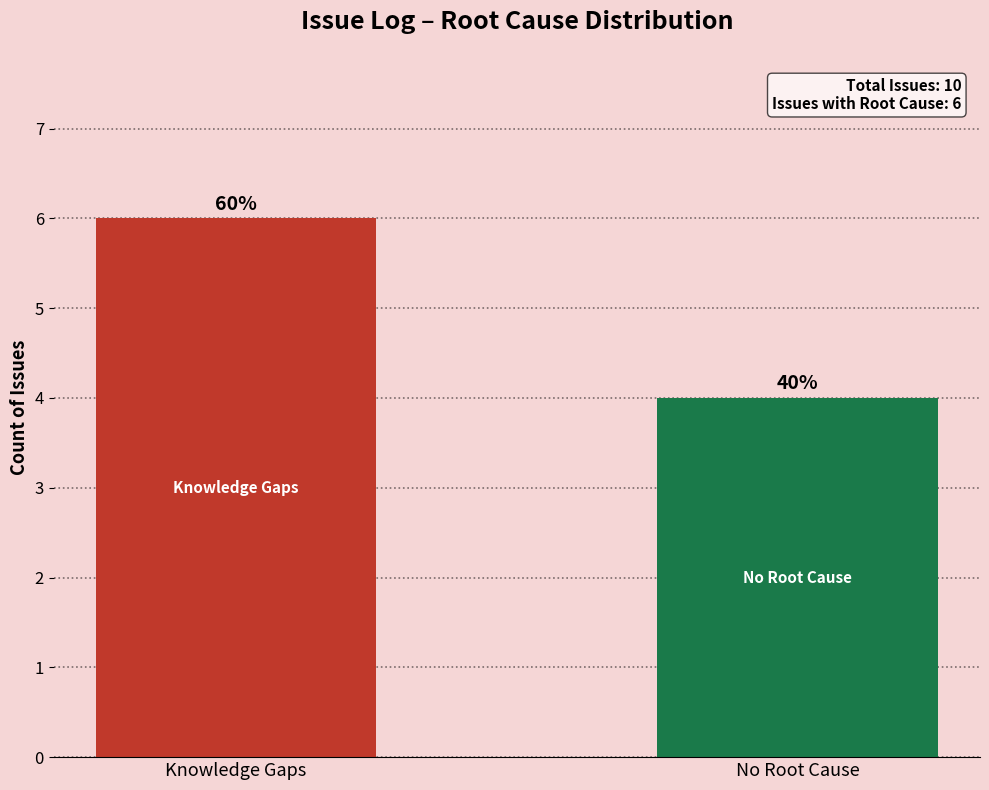

Are the bars horizontal?

No